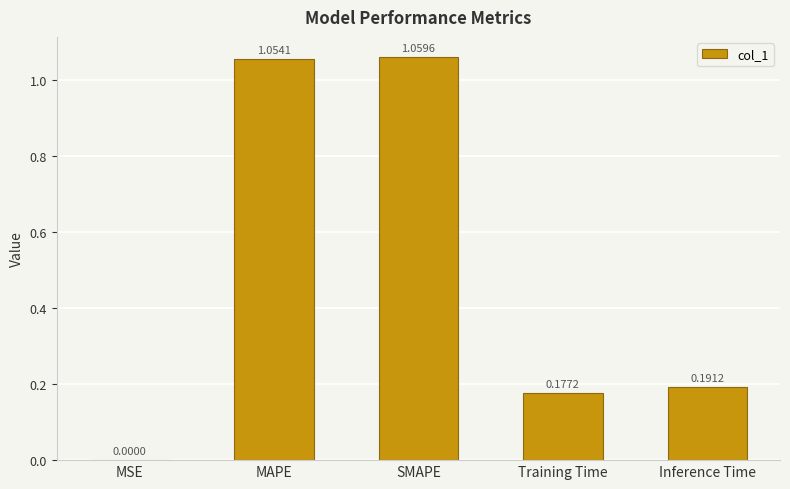

Between SMAPE and MAPE, which is larger?

SMAPE